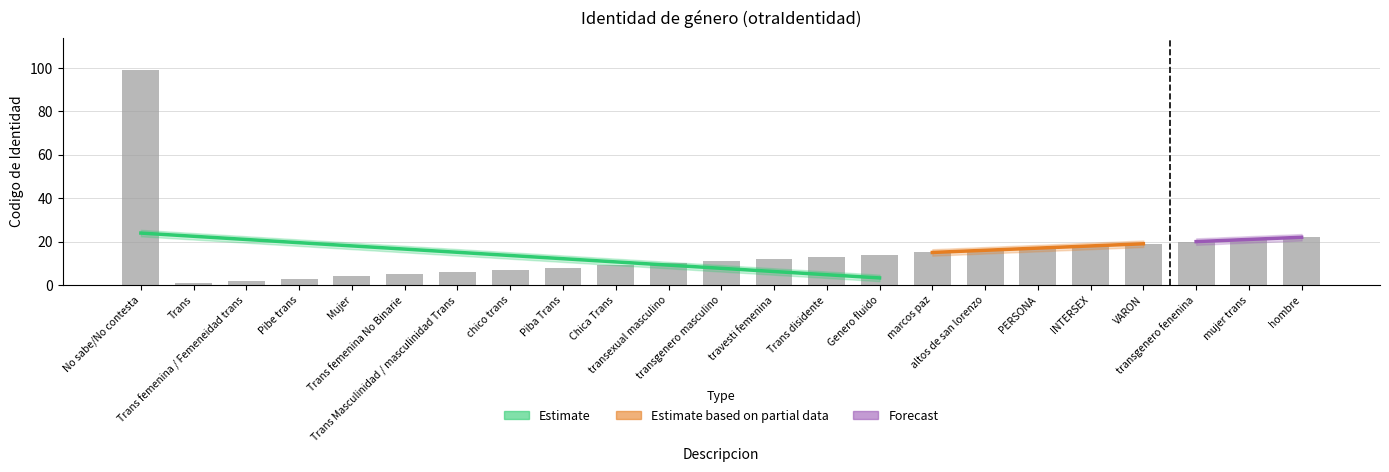

What is the average value?

15